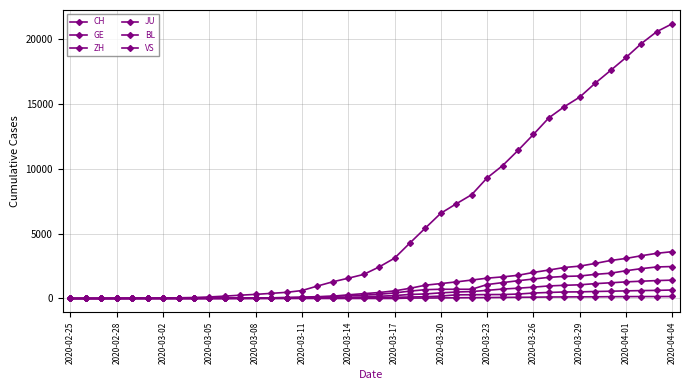

How many distinct data groups are displayed?

6